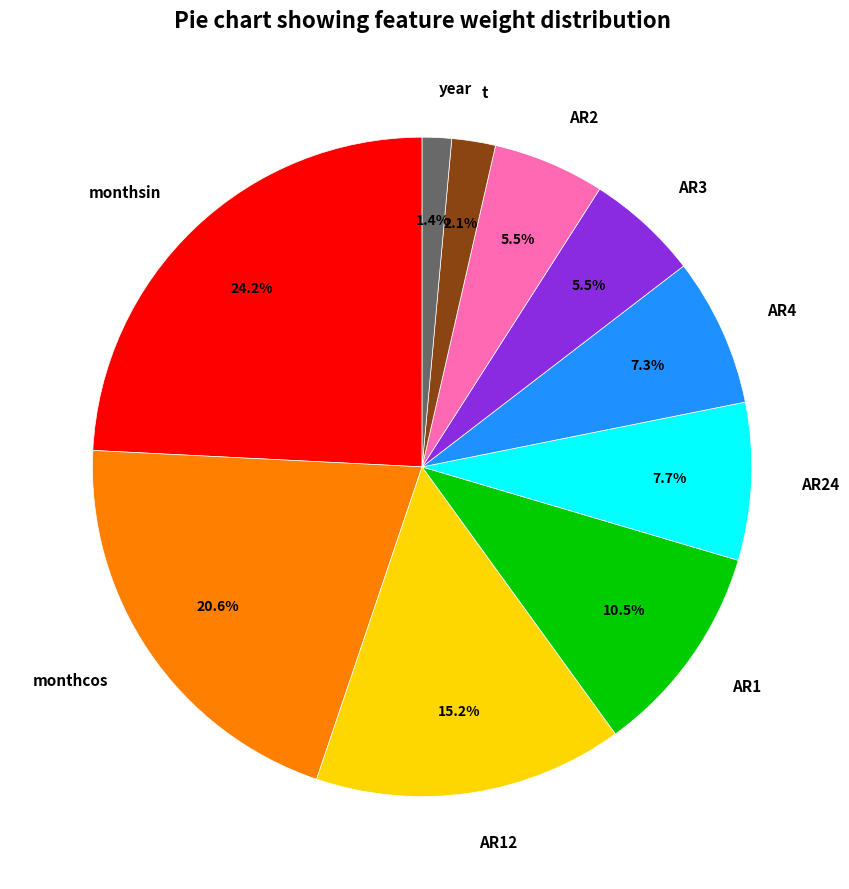

To the nearest percent, what percentage of the pie is AR4?

7%